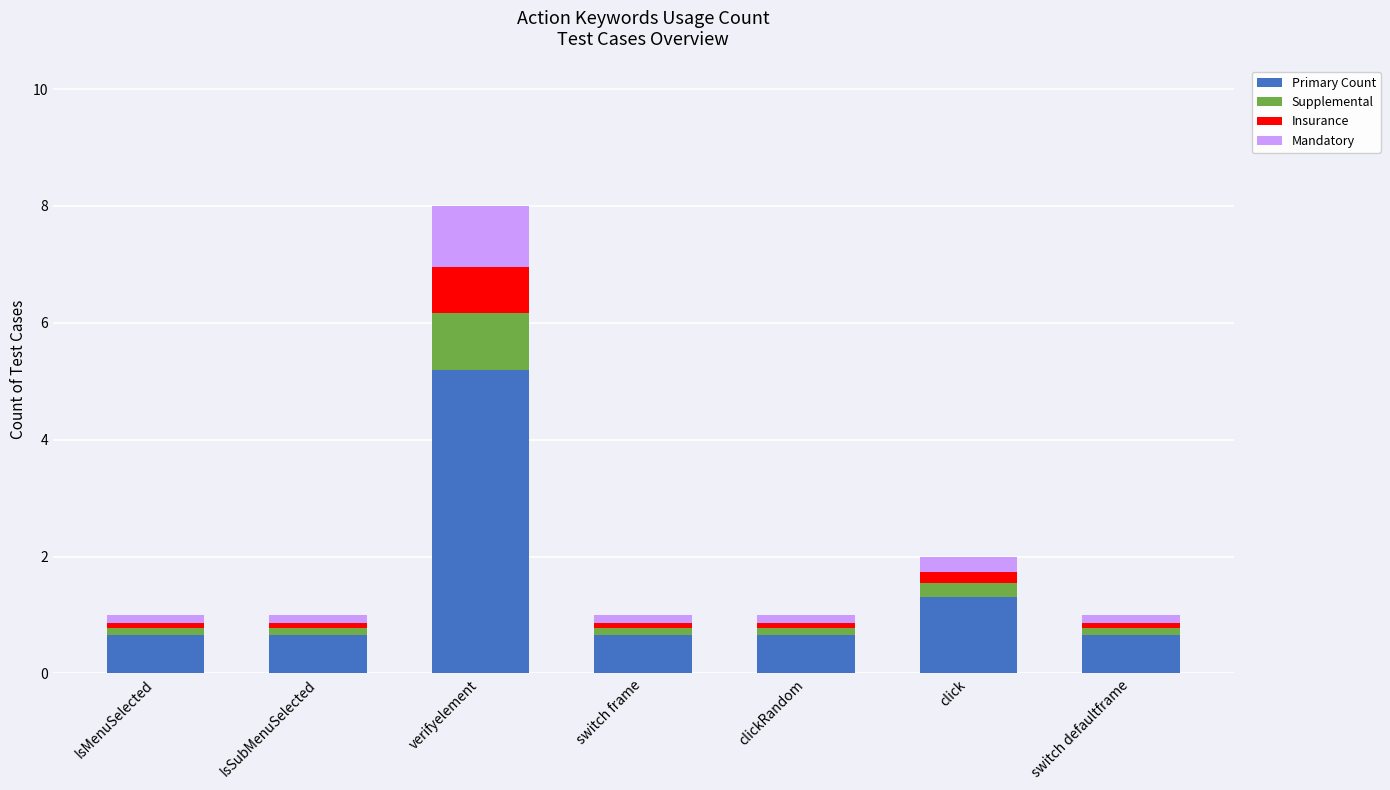

The value of Primary Count at verifyelement is 2.7. True or false?

False